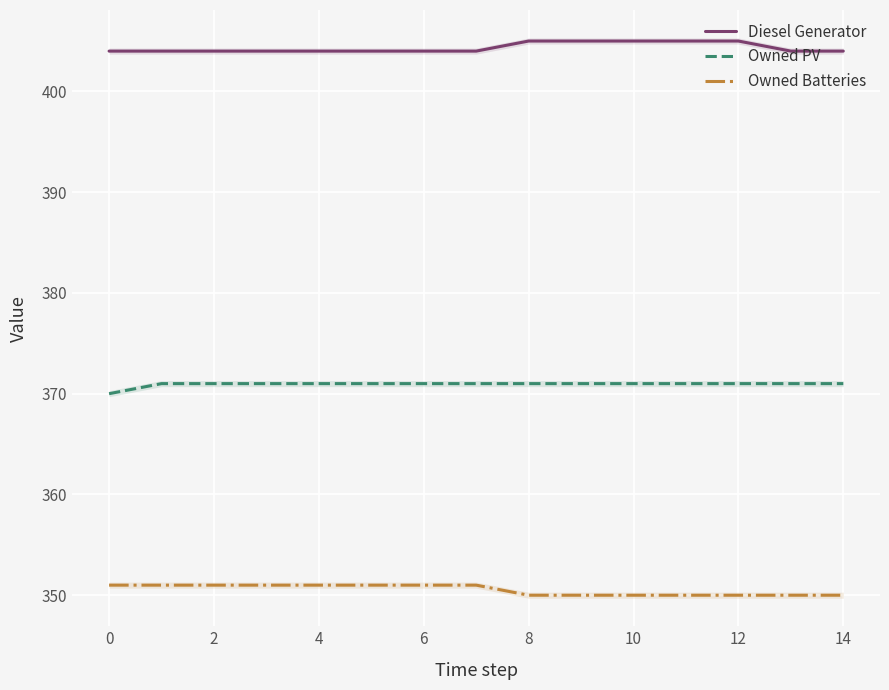

What is the lowest value of the Owned Batteries series?

350